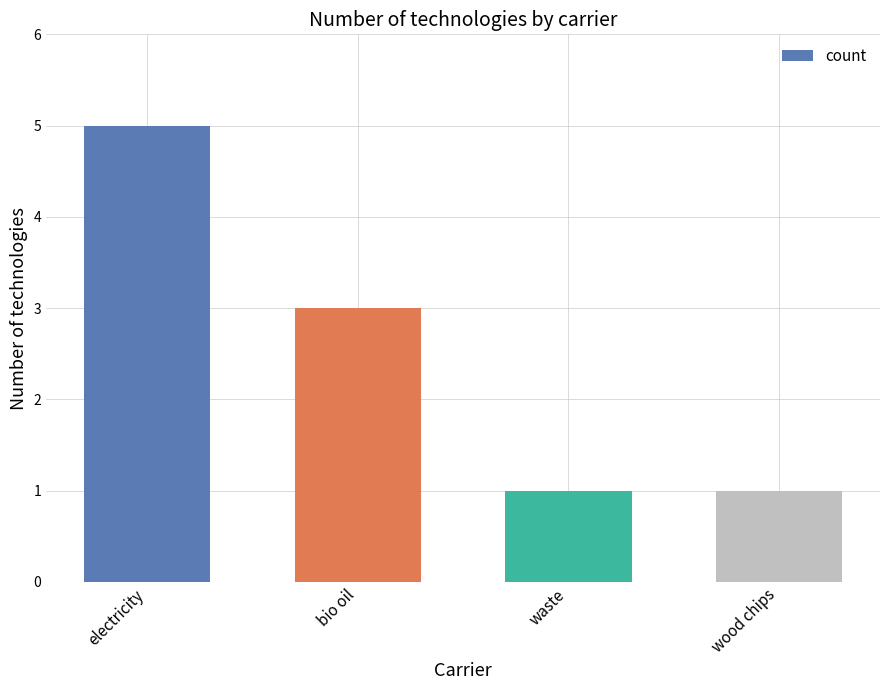

What is the sum of all values?

10